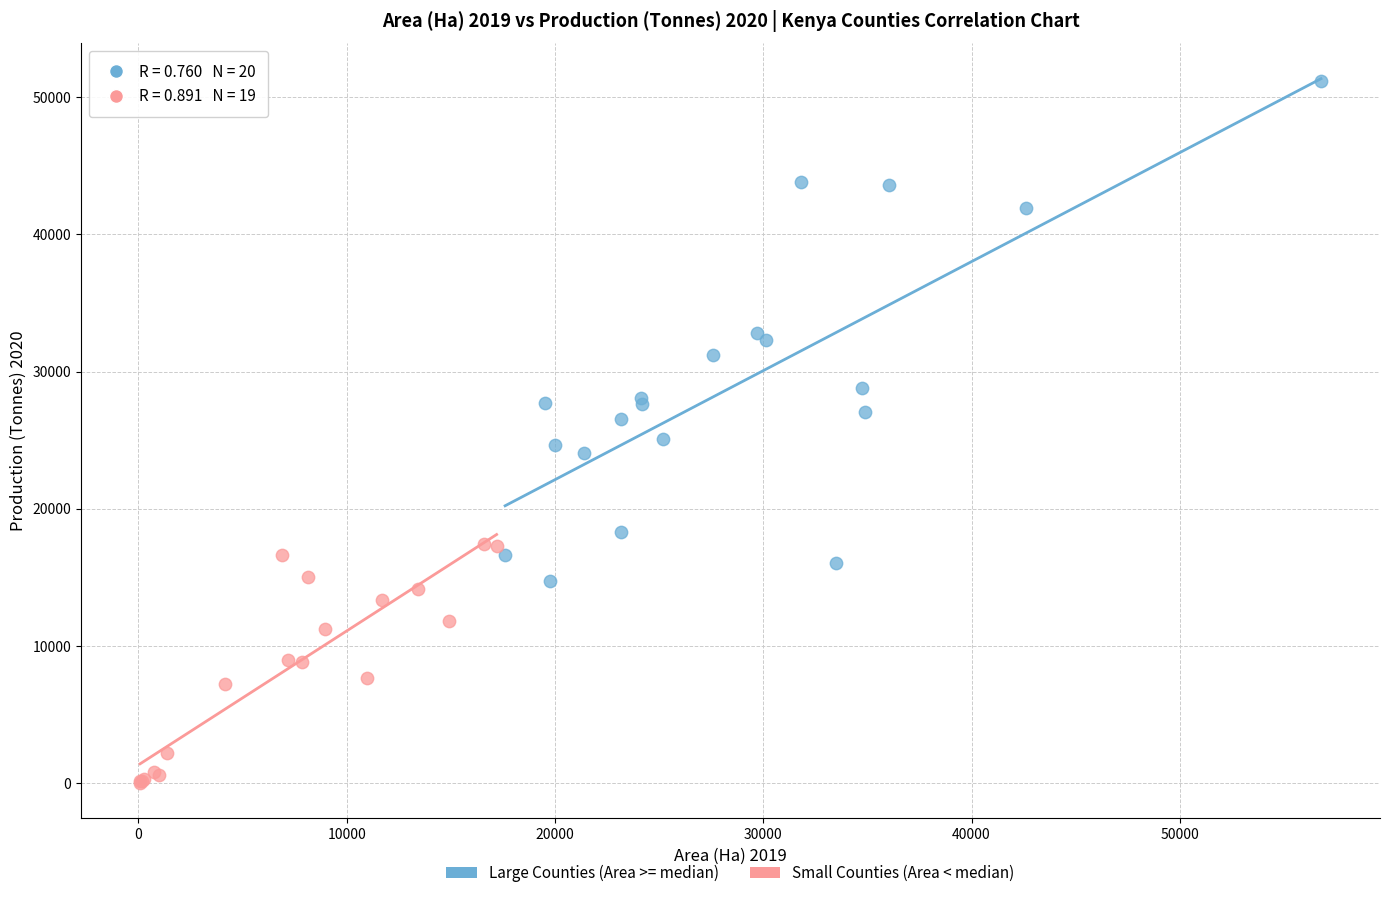

Which series contains the highest Y value?

Large Counties (Area >= median)